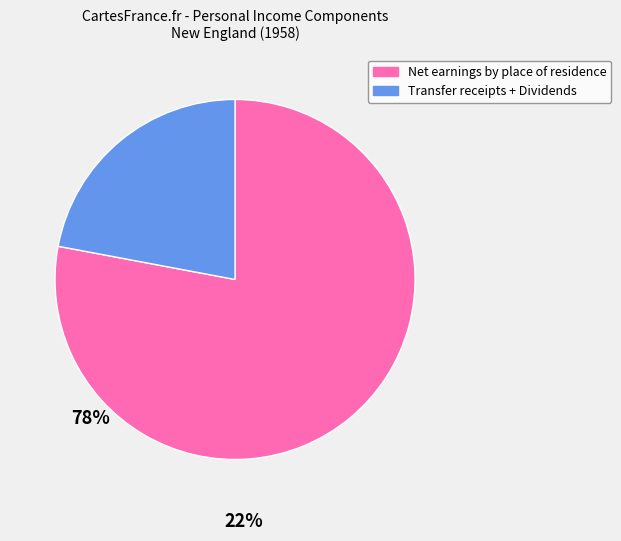

How many segments does this pie chart have?

2